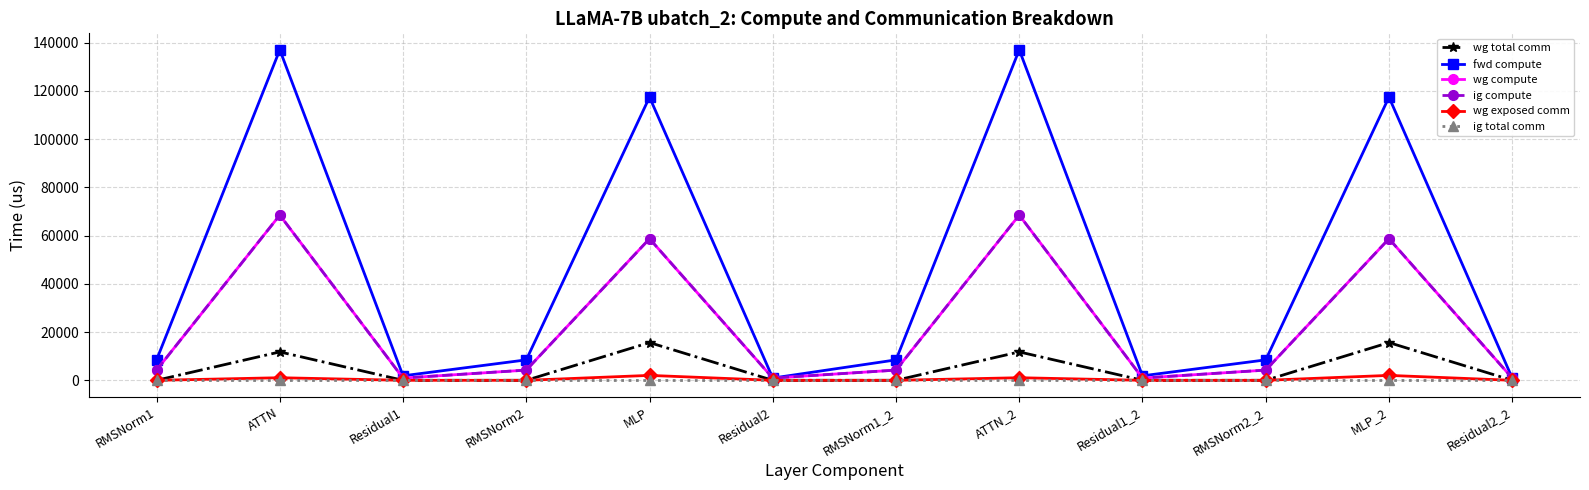

At which label does wg total comm reach its peak?

MLP_2